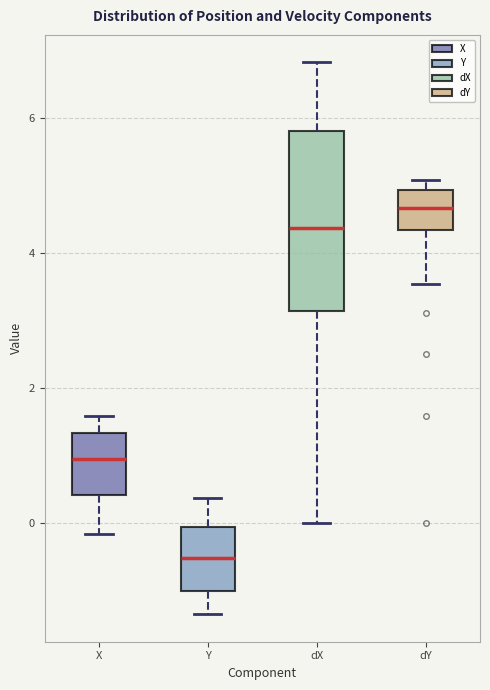

Which box has the highest median line?

dY